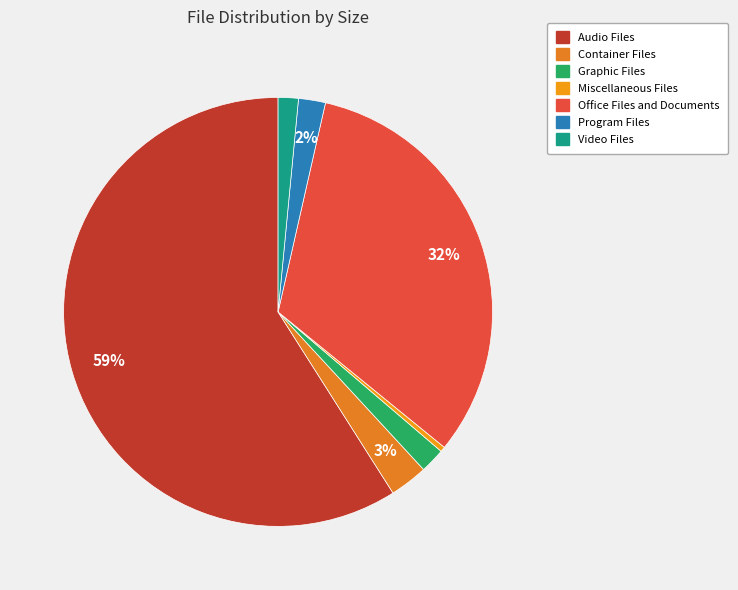

How many segments does this pie chart have?

7